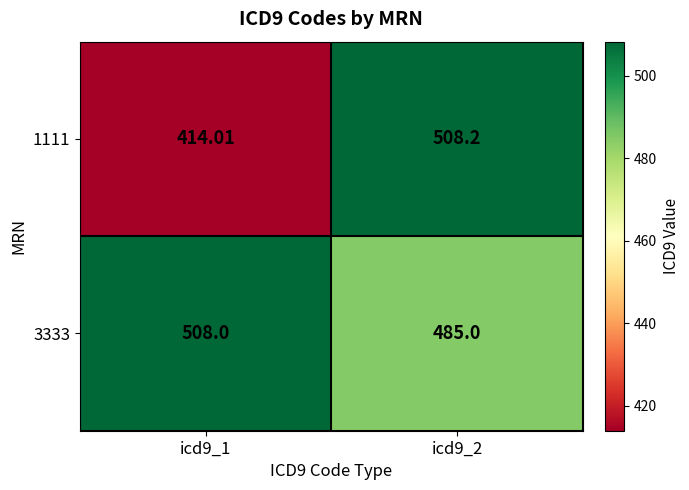

At how many categories does at least one series exceed 501?

2